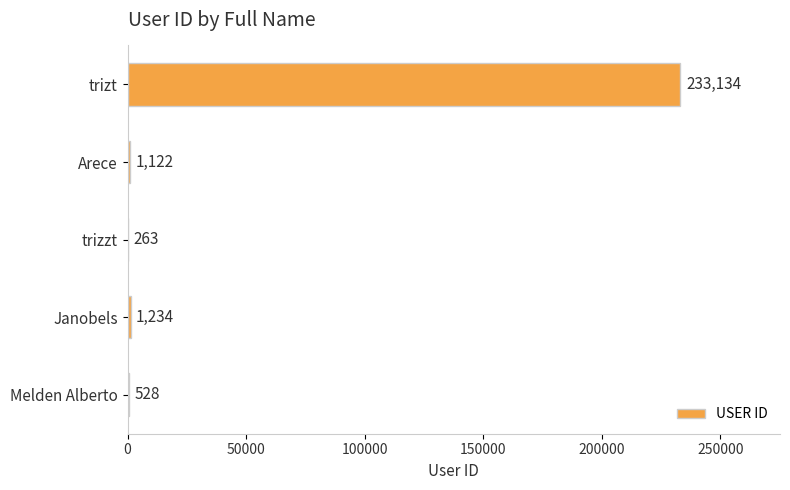

True or false: the data shows 1122 at Arece.

True